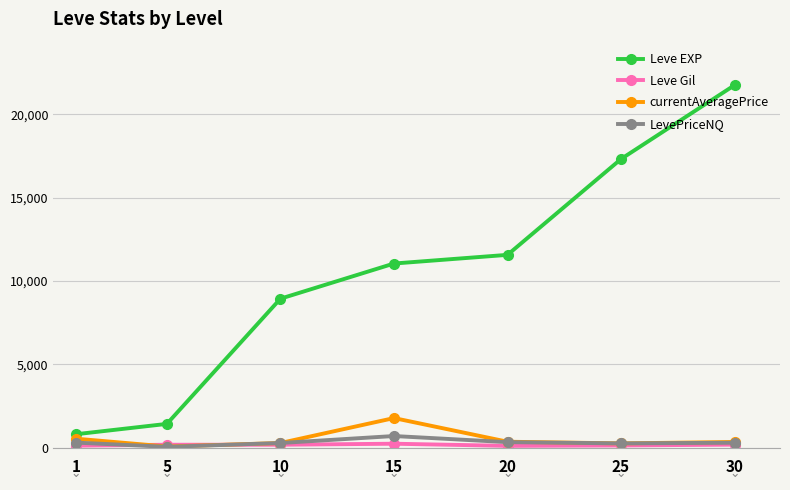

What value does the LevePriceNQ series have at 20?

324.5